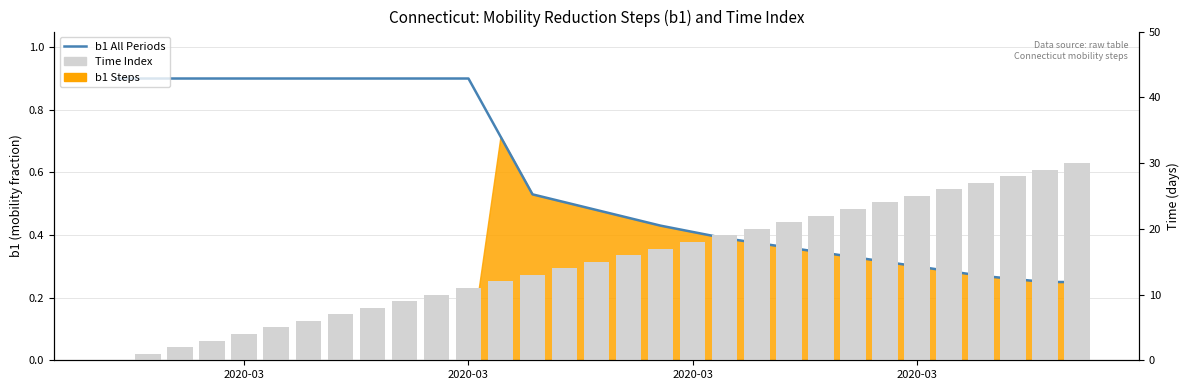

What is the minimum value for b1 (all periods)?

0.2